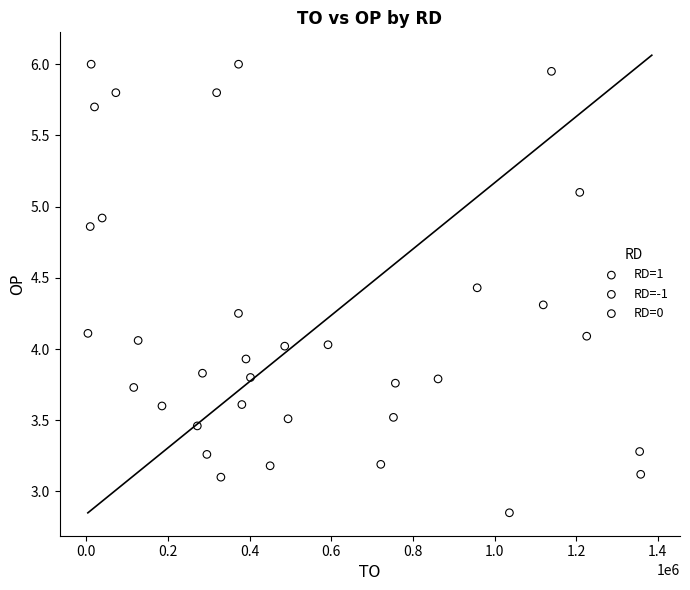

What are all the series names shown in the legend?

RD=1, RD=-1, RD=0